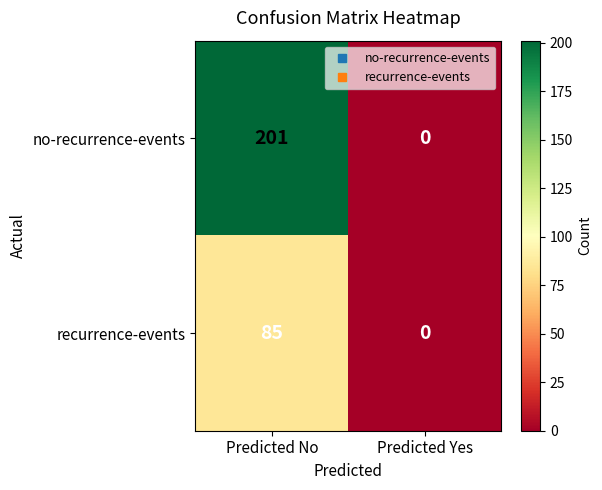

The no-recurrence-events series shows 114 at Predicted Yes. True or false?

False